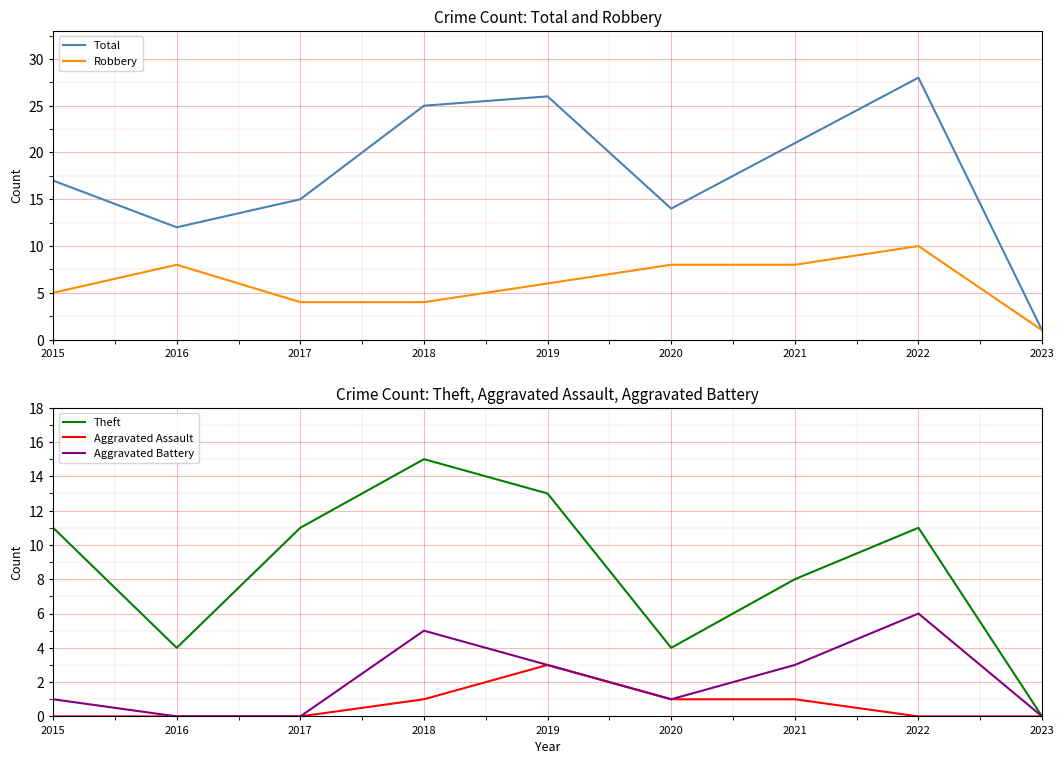

The Aggravated Battery series shows 5 at 2018. True or false?

True